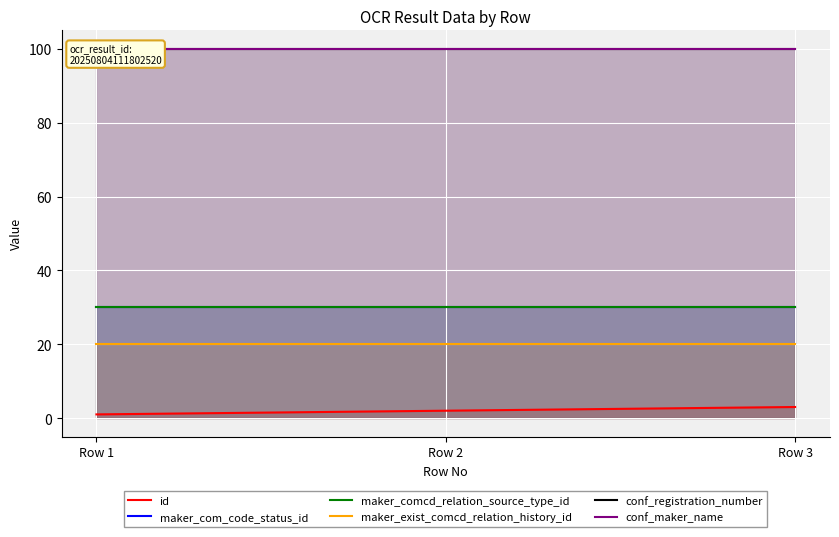

Reading right to left, transcribe all the data shown in this chart.

id: 3	2	1
maker_com_code_status_id: 30	30	30
maker_comcd_relation_source_type_id: 30	30	30
maker_exist_comcd_relation_history_id: 20	20	20
conf_registration_number: 100	100	100
conf_maker_name: 100	100	100